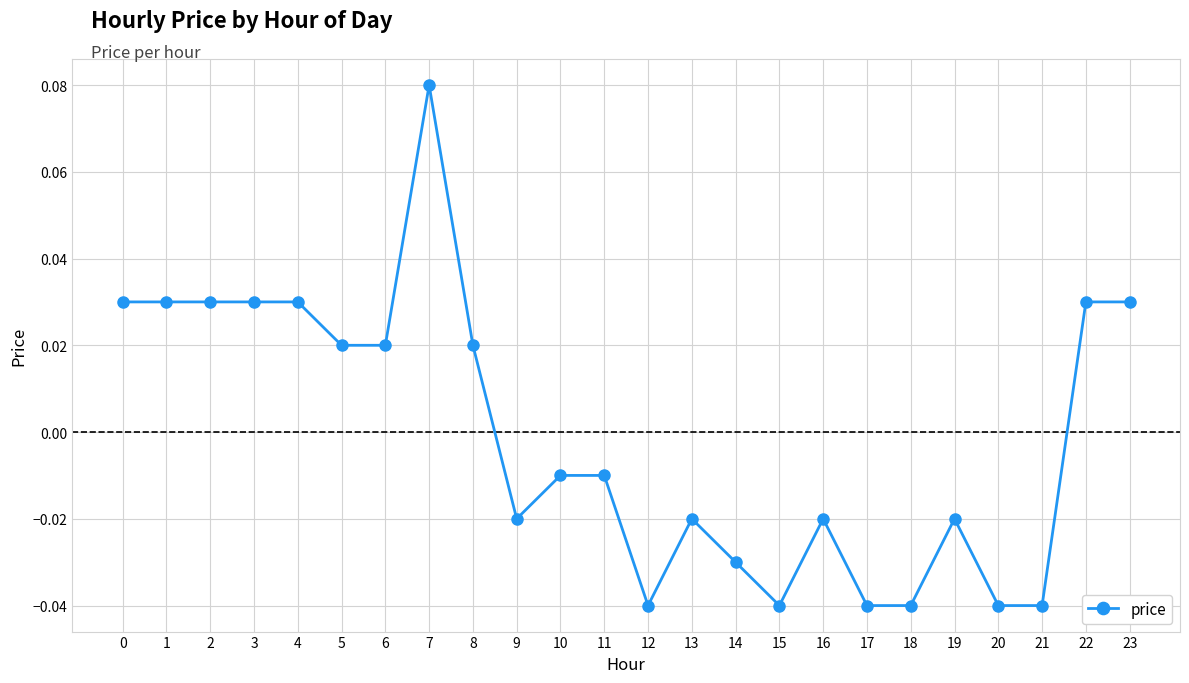

How many data points does each series have?

24